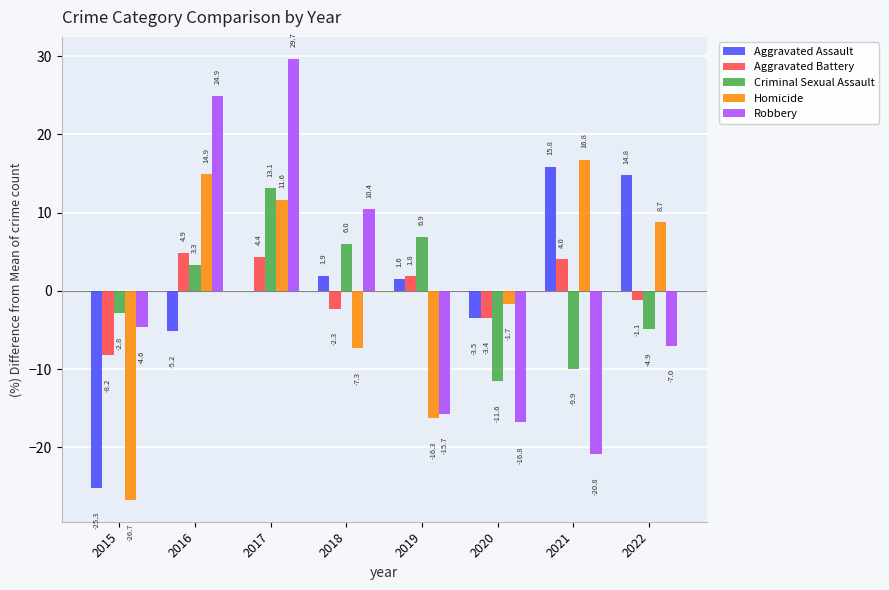

What is the highest value of the Aggravated Assault series?

15.8